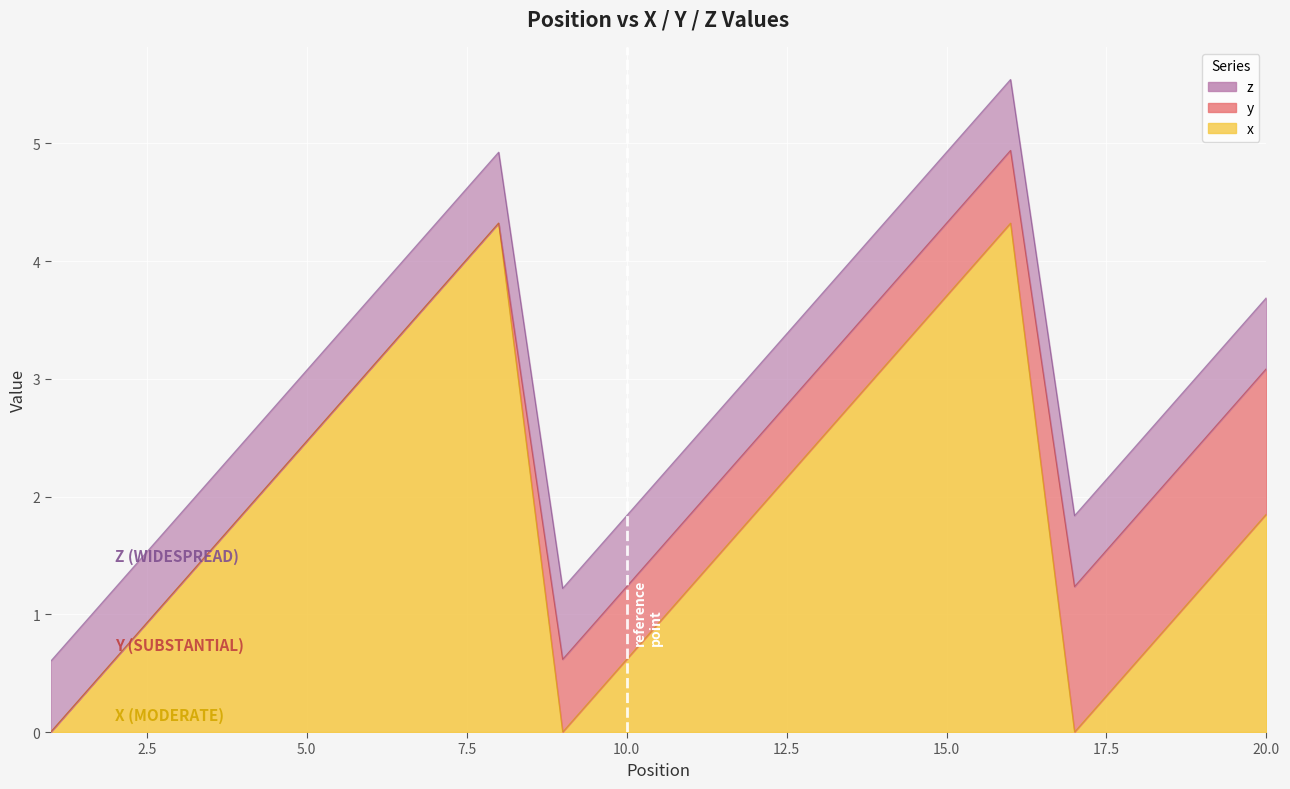

Is the value of z at 5 greater than the value of x at 11?

No